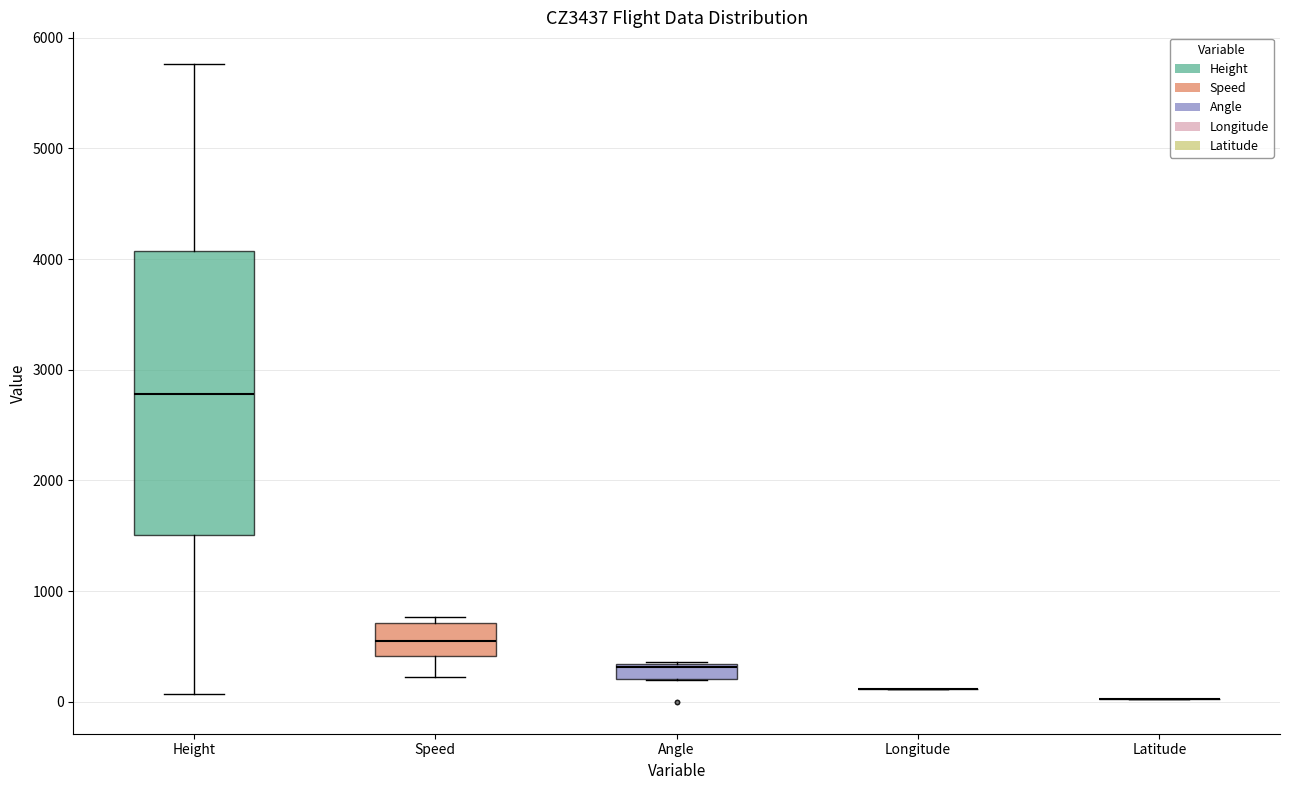

Comparing the boxes themselves (not the whiskers), which one is the tallest?

Height